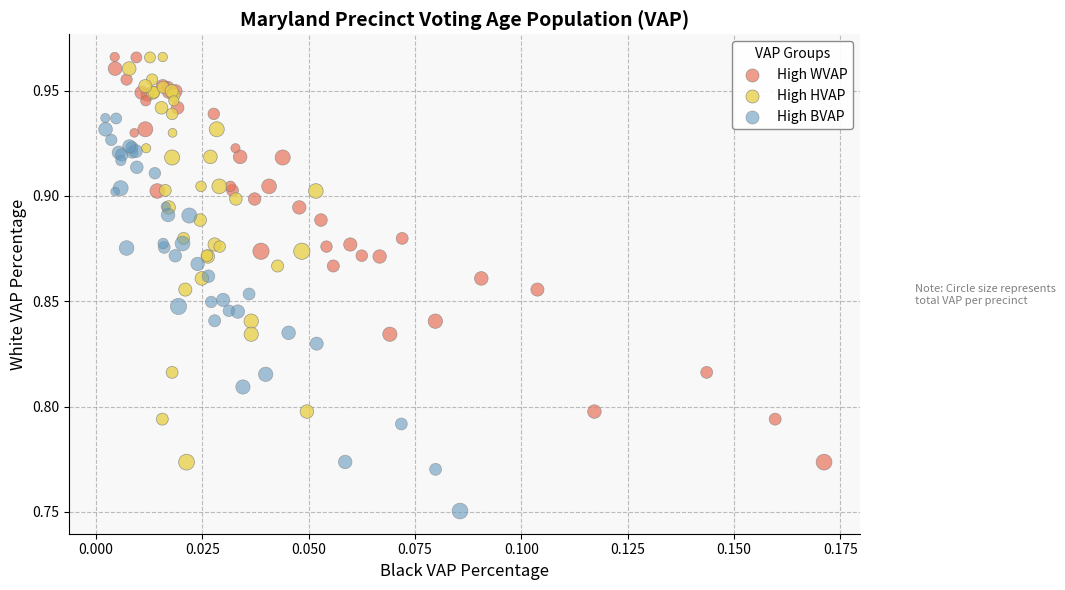

What are all the series names shown in the legend?

High WVAP, High HVAP, High BVAP